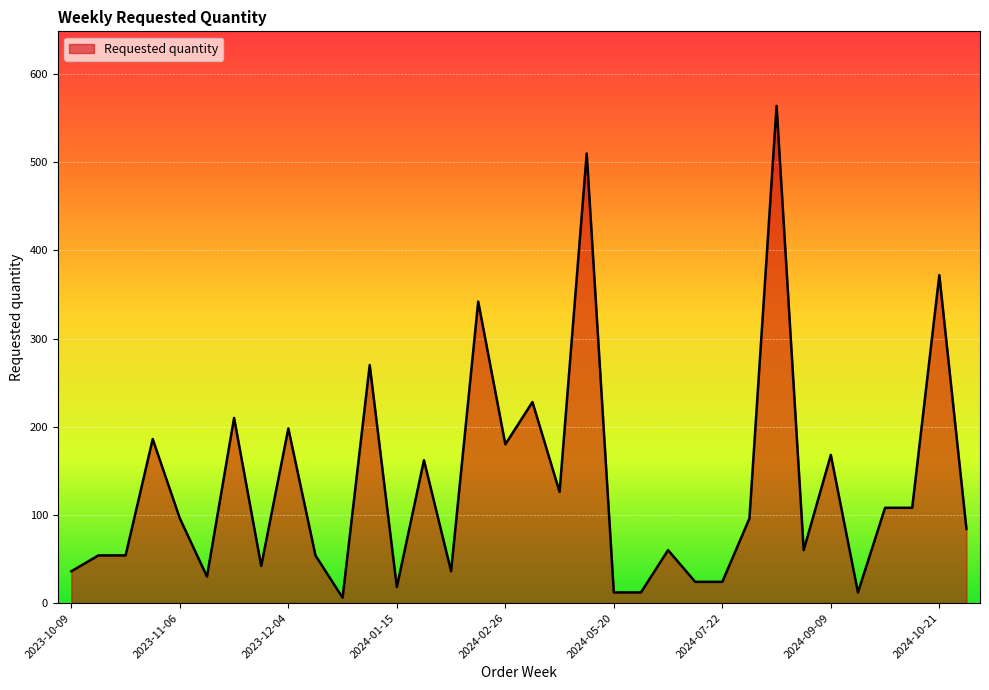

Does the chart display data point markers on the line(s)?

No